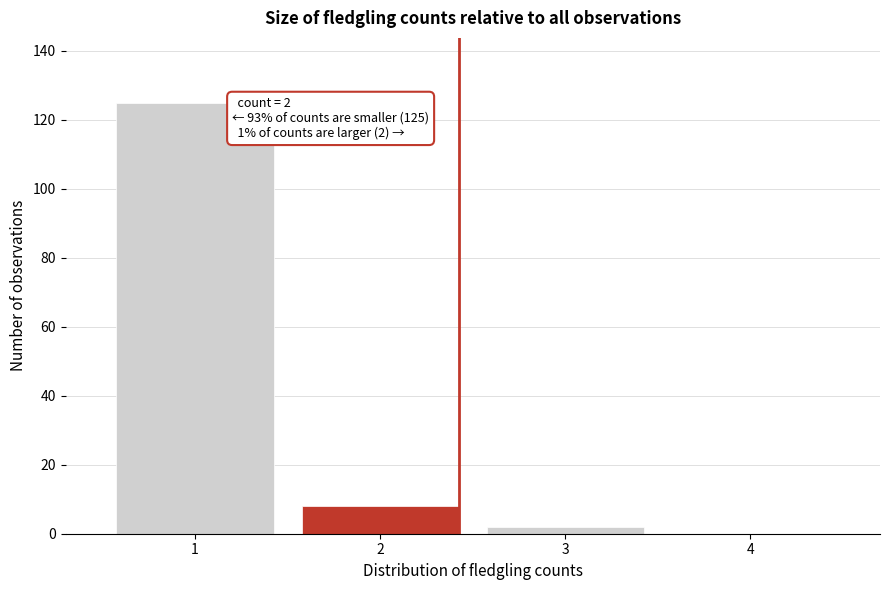

Over which range of the x-axis is the bar tallest?

0.5 to 1.5